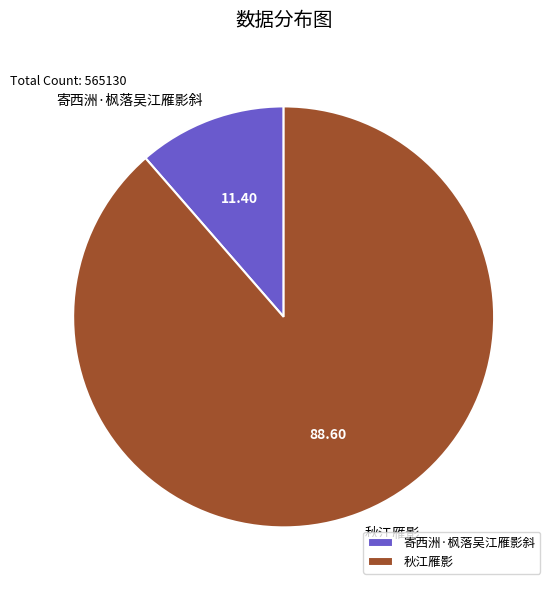

Rank the categories by value from lowest to highest.

寄西洲·枫落吴江雁影斜, 秋江雁影